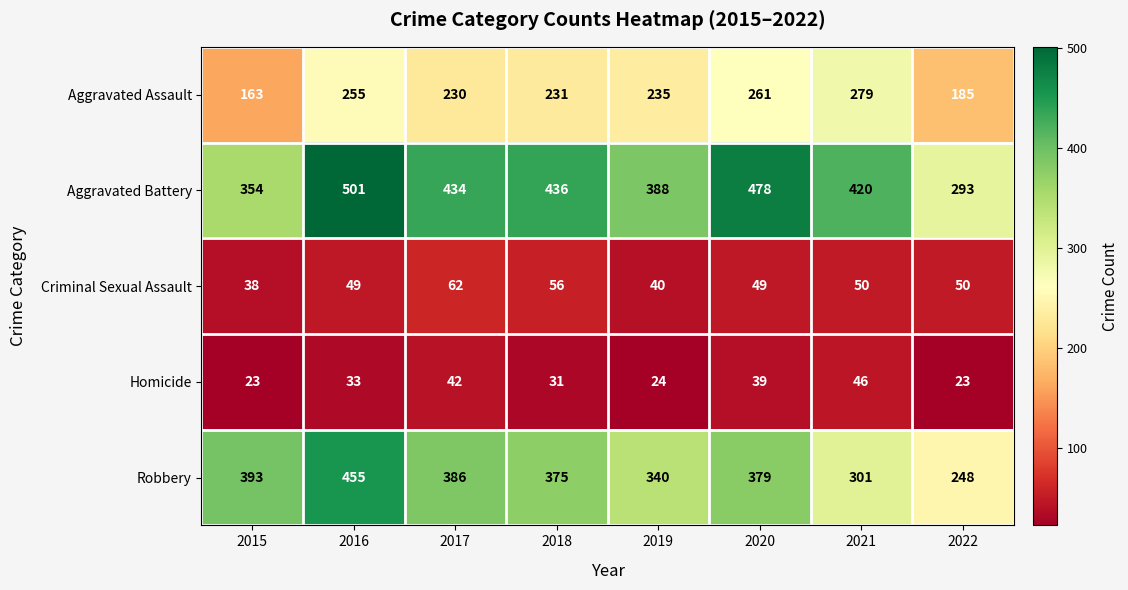

The value of Robbery at 2022 is 412. True or false?

False